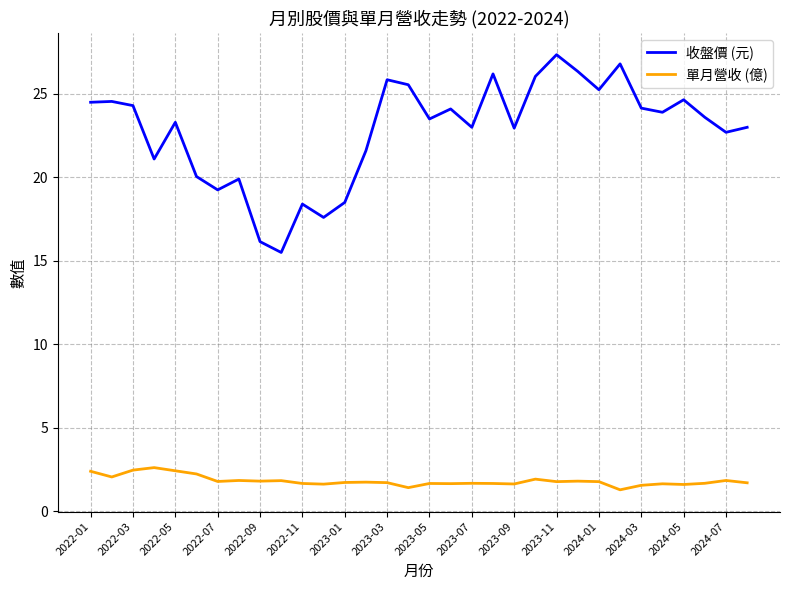

Rank the series by their average value, from lowest to highest.

單月營收 (億), 收盤價 (元)